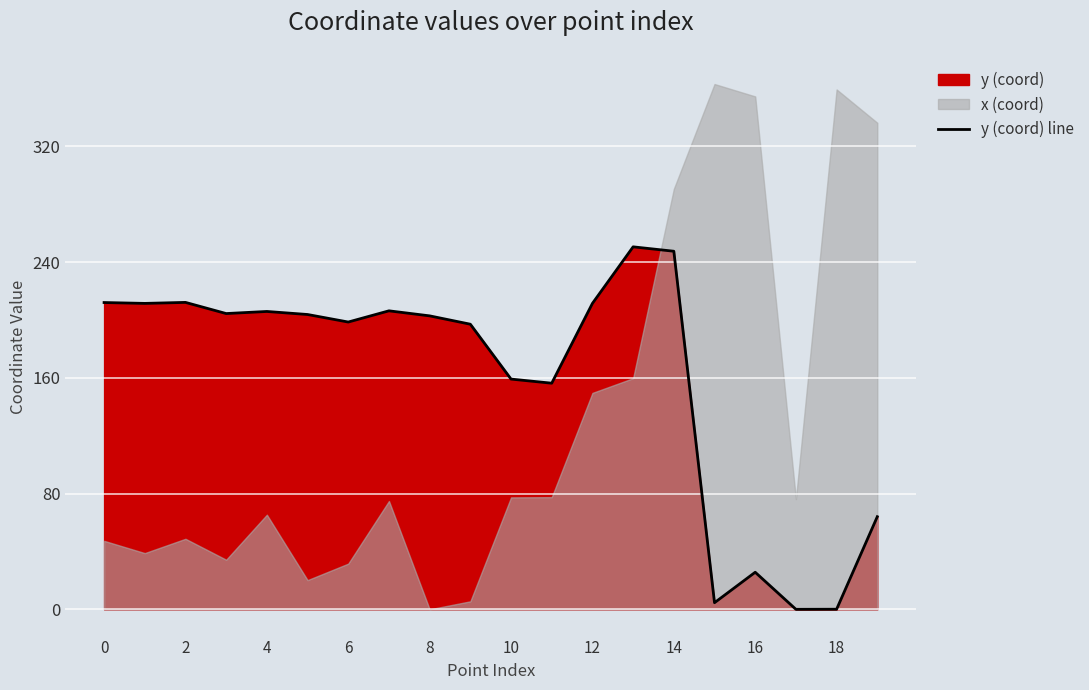

Where is the data nearest to the value 125?

11